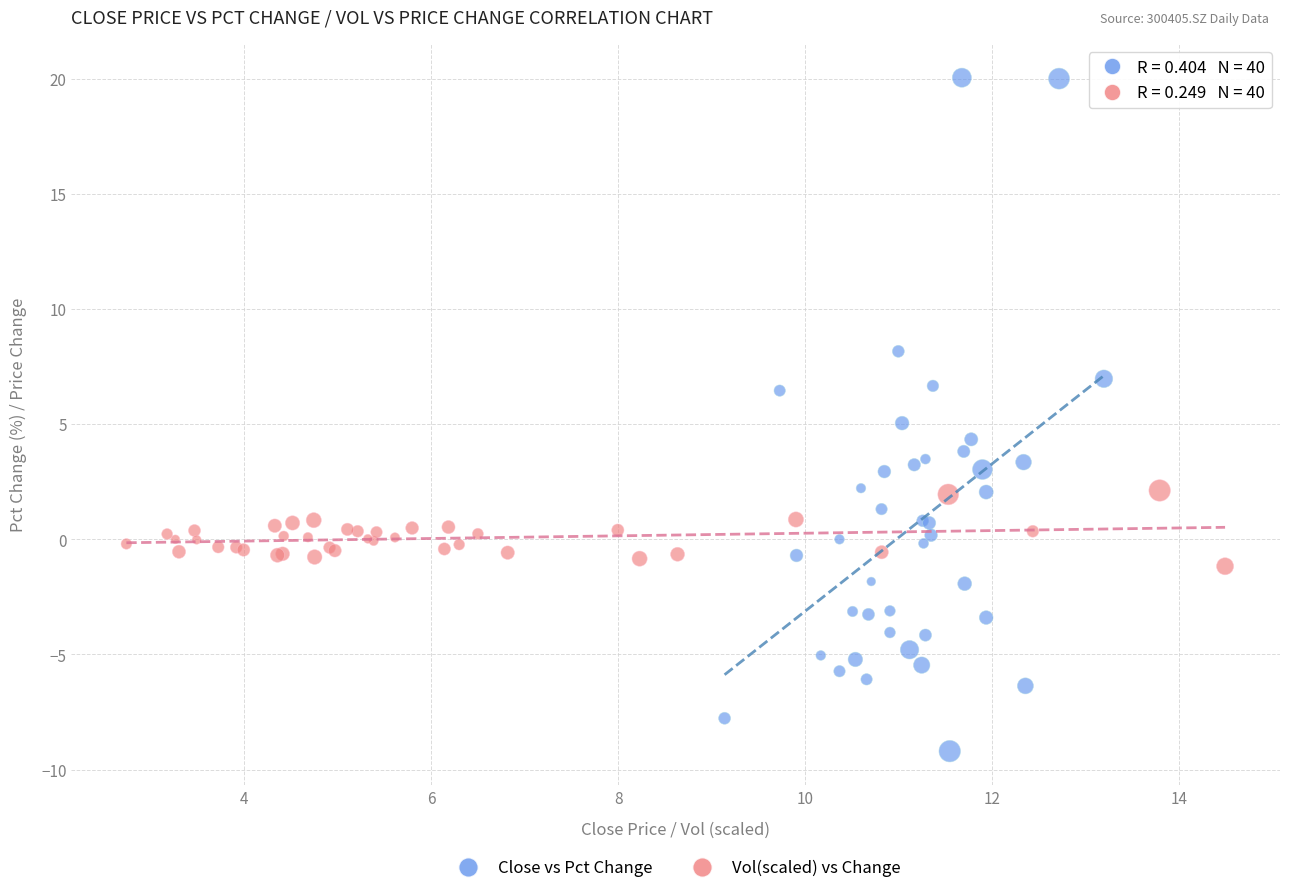

Which series has the widest spread of Y values?

Close vs Pct Change